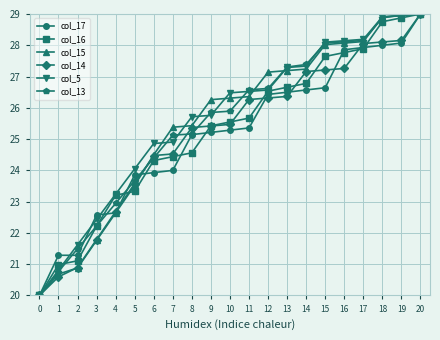

How many data points in col_14 are above 25?

13